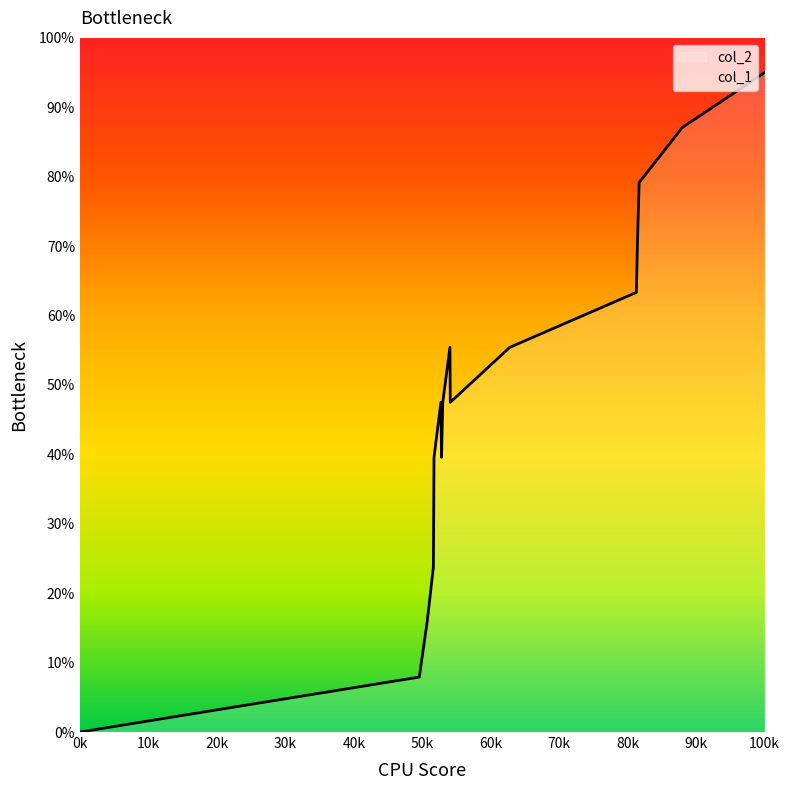

Which category has the highest value in the col_2 series?

100k